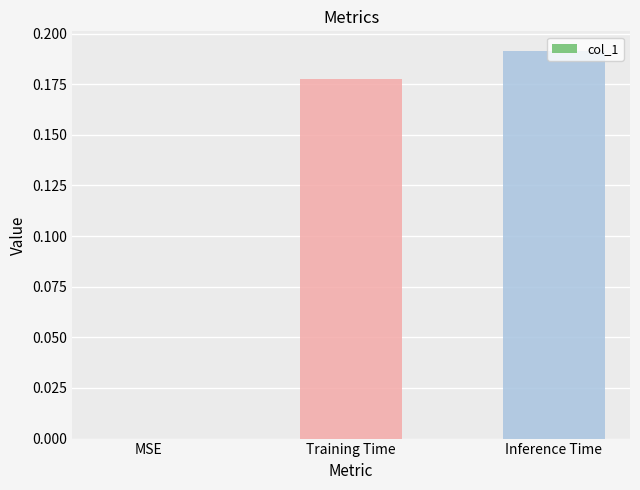

What is the sum of all values?

0.4